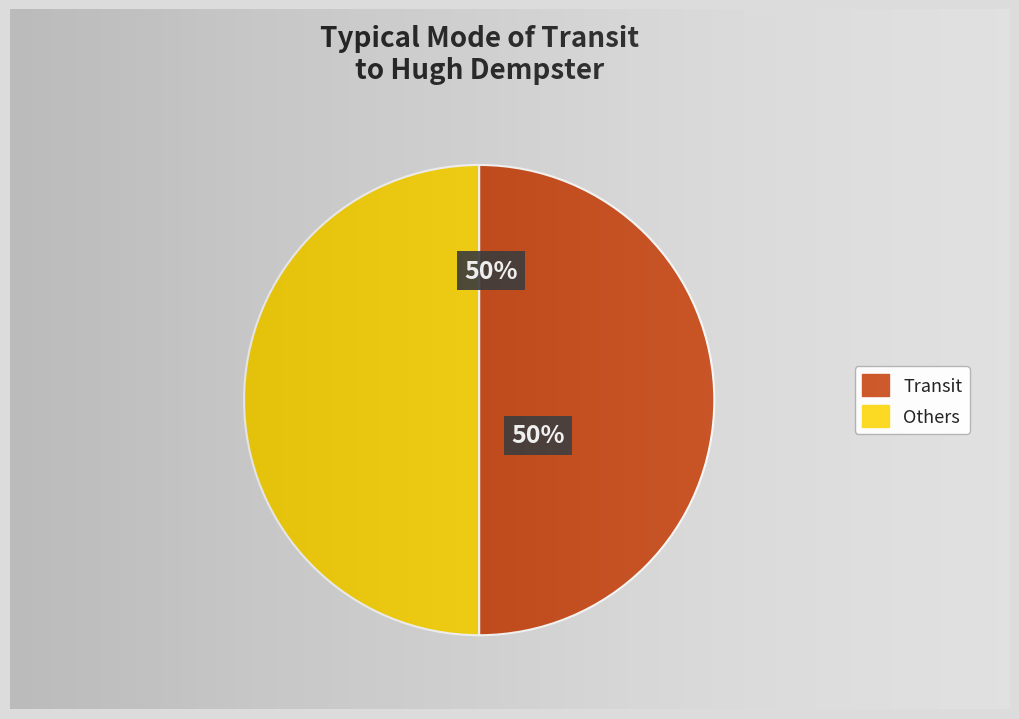

What is the largest slice in the pie chart?

Transit